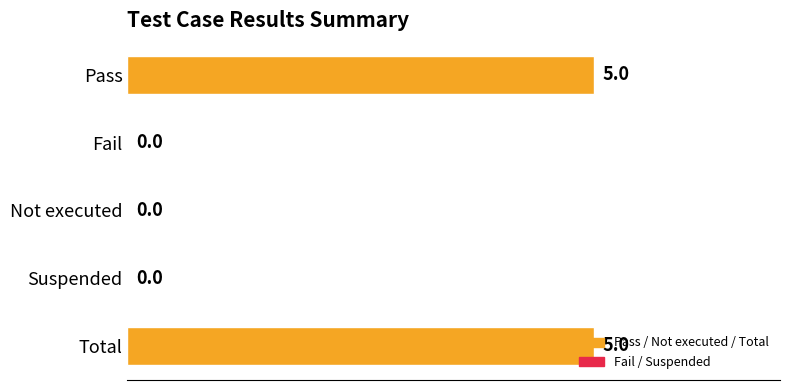

Does the chart contain stacked bars?

No